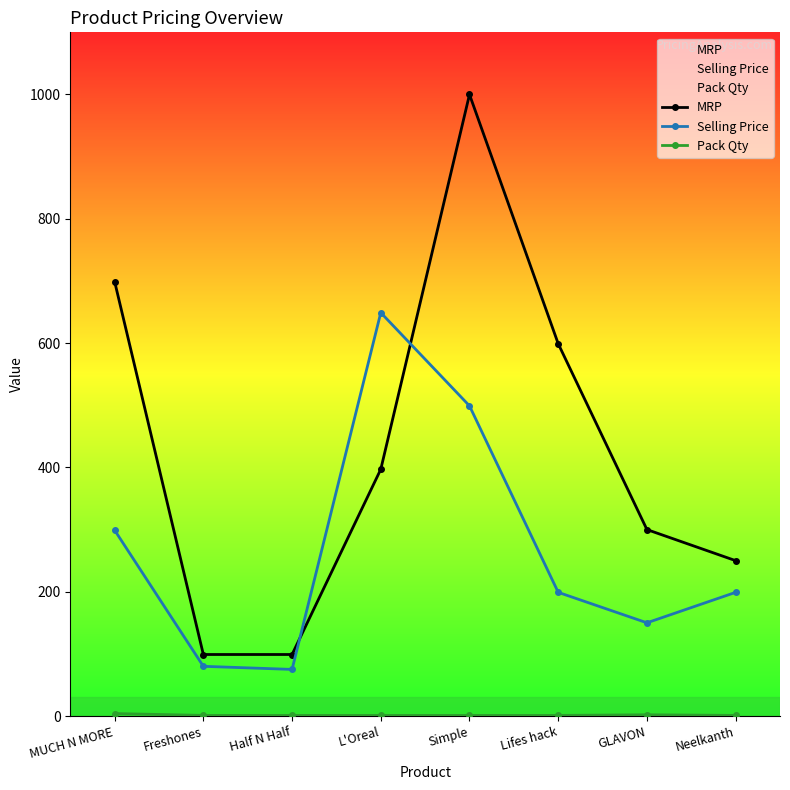

Which series has the widest spread of values?

MRP